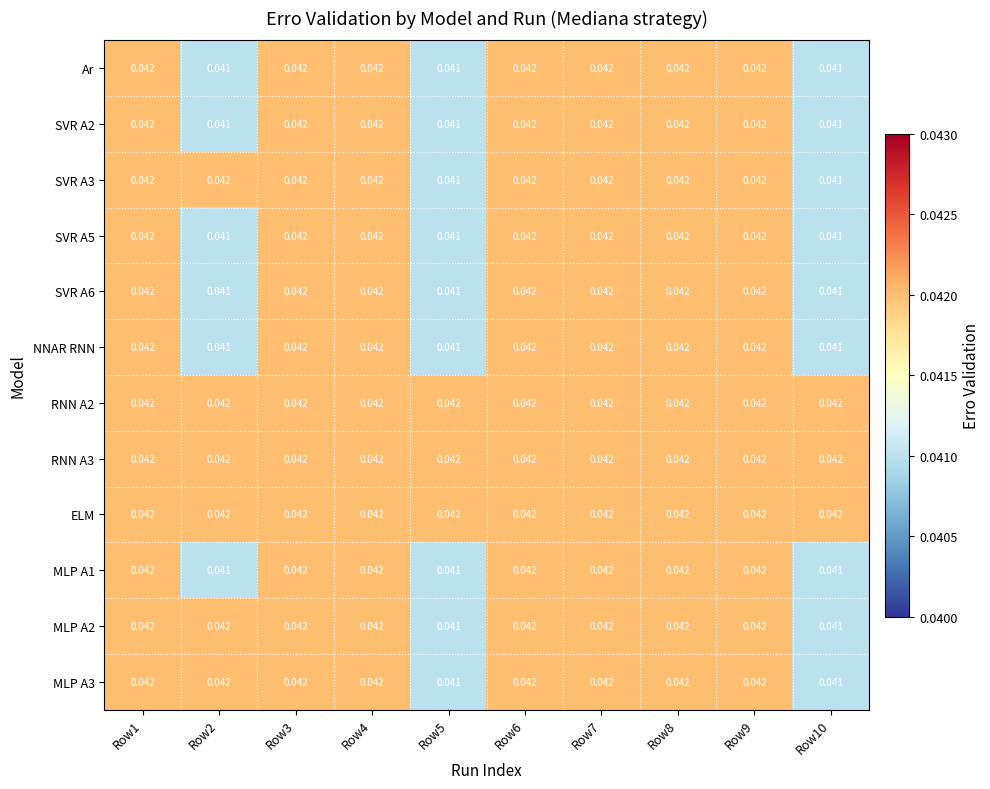

Is the value of NNAR RNN at Row10 greater than the value of MLP A1 at Row7?

No